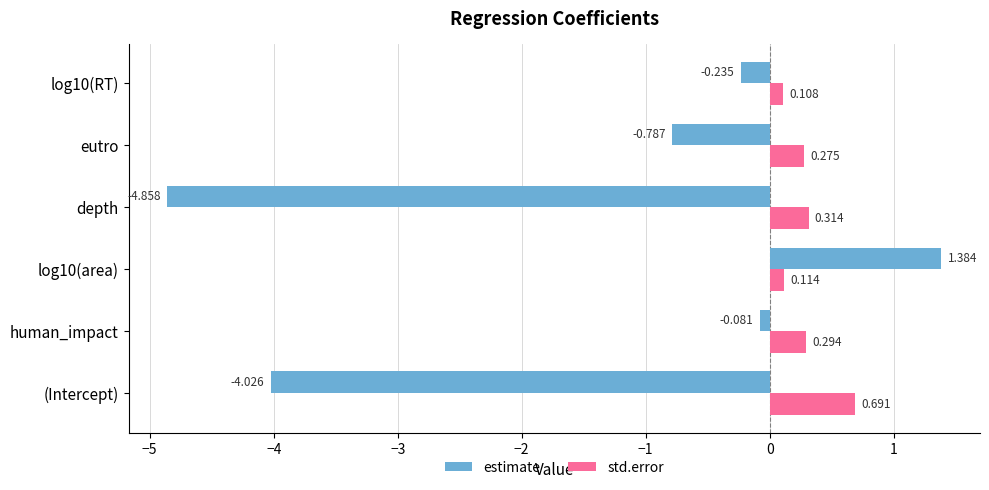

Where is estimate nearest to the value -1?

eutro